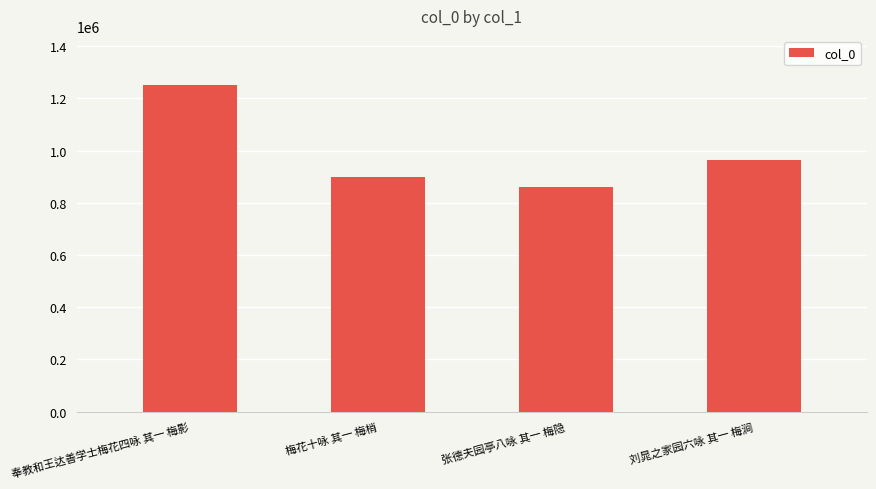

Where does the data first go above 961816?

奉教和王达善学士梅花四咏 其一 梅影